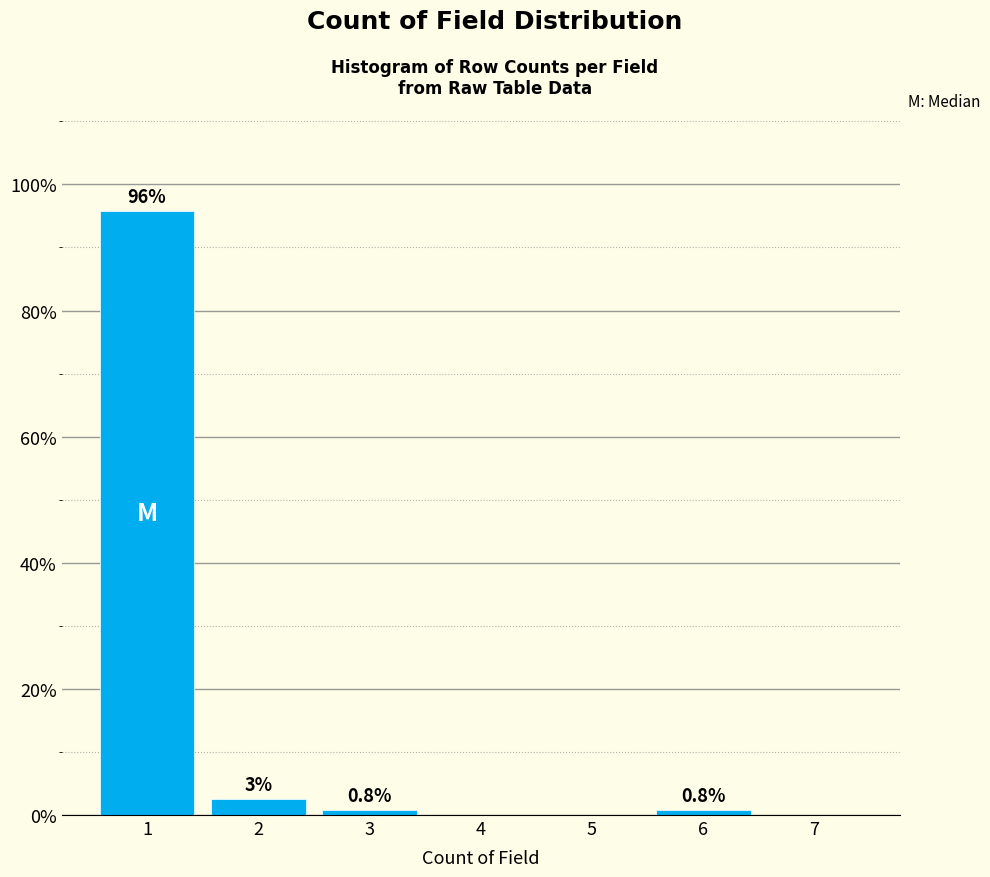

True or false: the data shows 0.0 at 4.

True